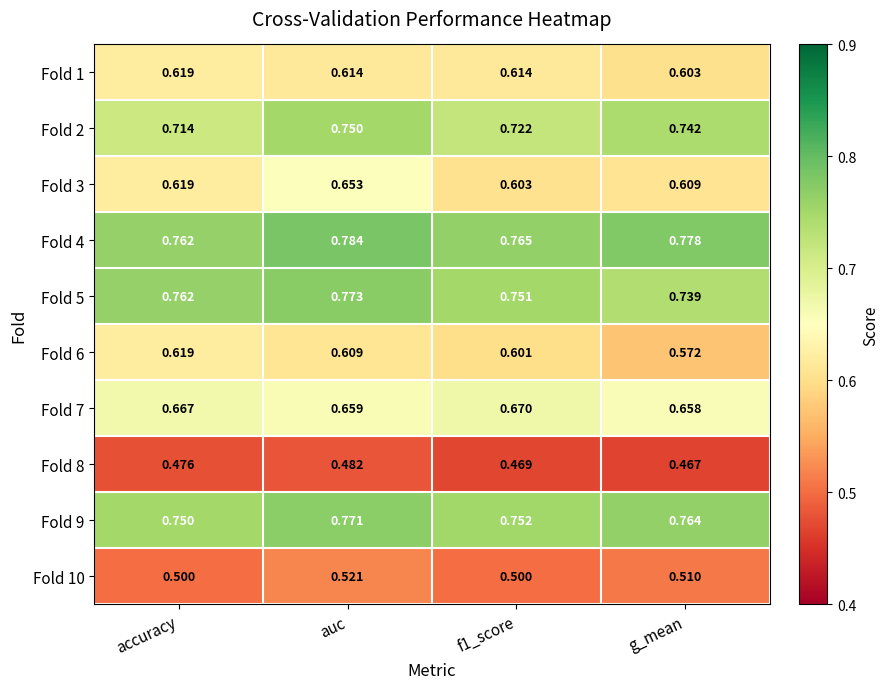

Between auc and f1_score, which series saw the biggest shift?

Fold 3